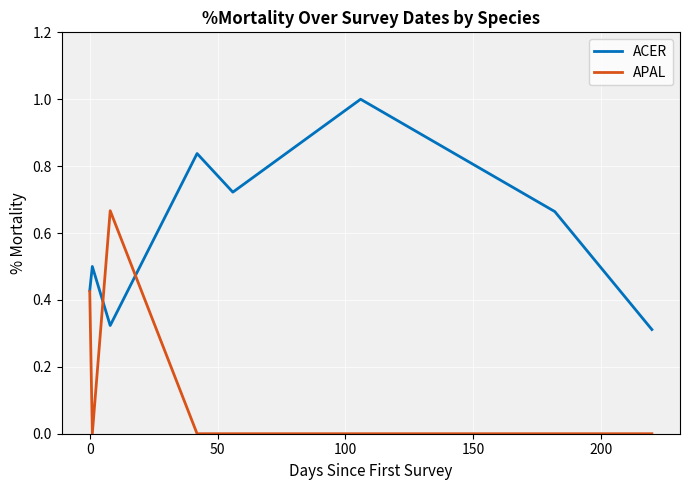

After their last crossing, which series has the higher values: ACER or APAL?

ACER